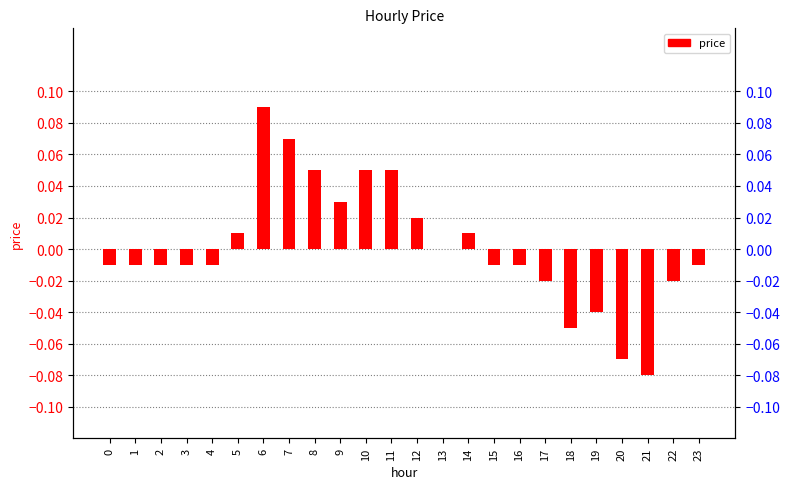

Reading left to right, transcribe all the data shown in this chart.

-0.0	-0.0	-0.0	-0.0	-0.0	0.0	0.1	0.1	0.1	0.0	0.1	0.1	0.0	0.0	0.0	-0.0	-0.0	-0.0	-0.1	-0.0	-0.1	-0.1	-0.0	-0.0